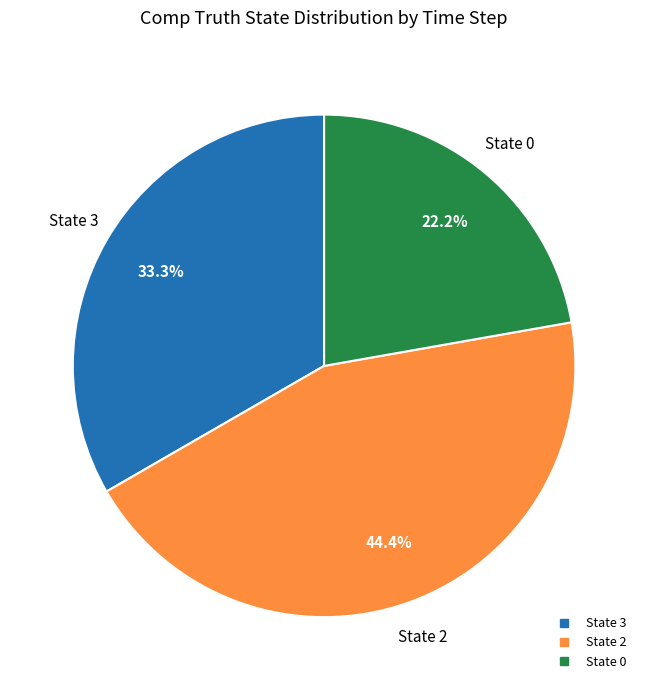

Is there any slice that represents more than half of the pie?

No